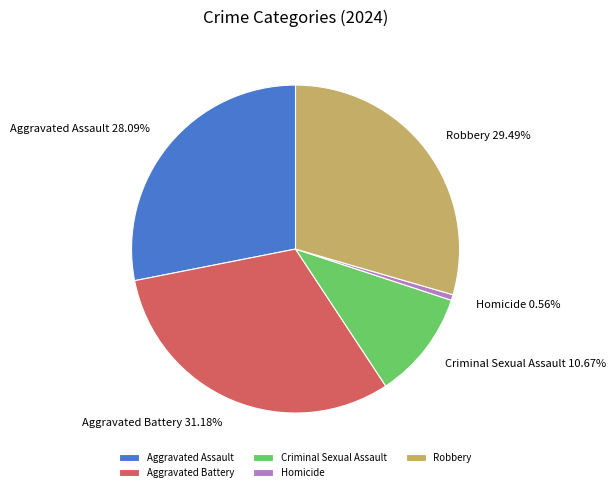

Which has a higher value, Aggravated Battery or Aggravated Assault?

Aggravated Battery